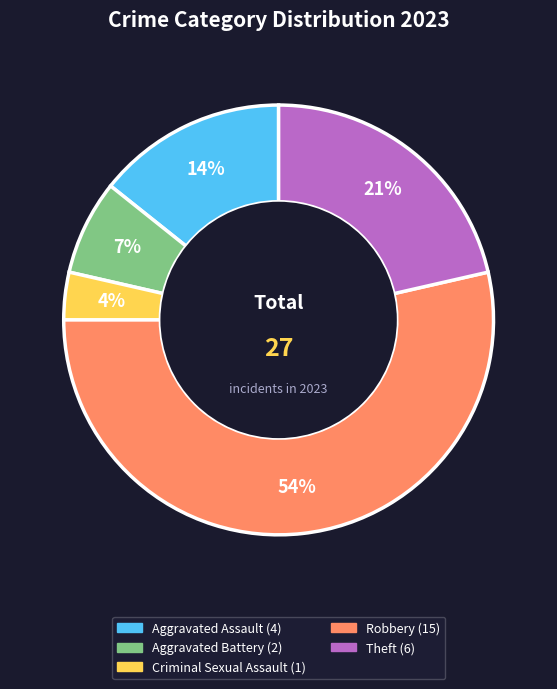

What percentage is the Aggravated Assault slice, to the nearest percent?

14%